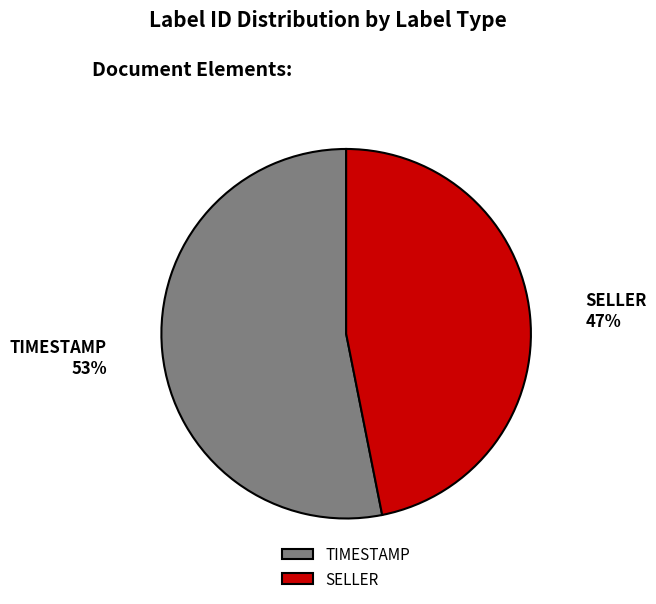

Rank the categories by value from lowest to highest.

SELLER, TIMESTAMP